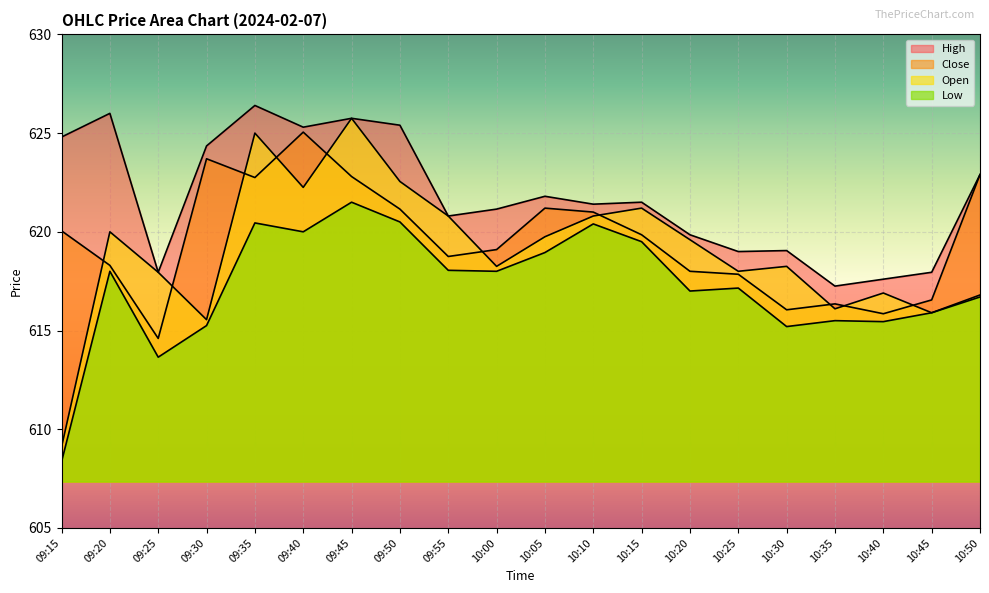

What is the value of the High point at the 18th from the left?

617.6